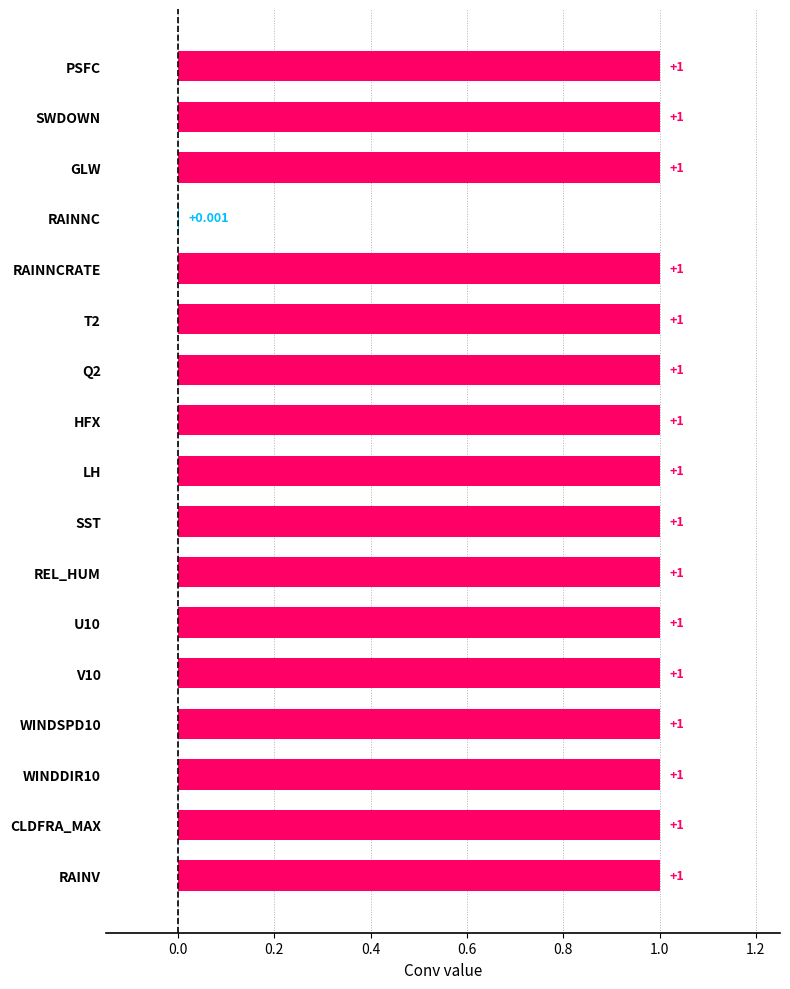

What is the maximum value shown in the chart?

1.0